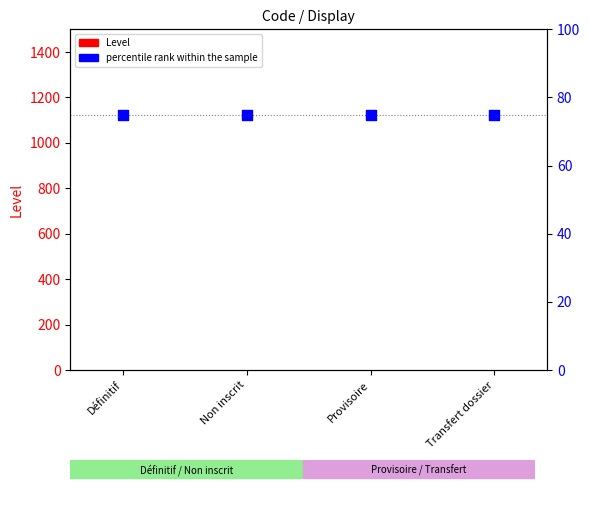

Which series has the largest Y range (max minus min)?

Level